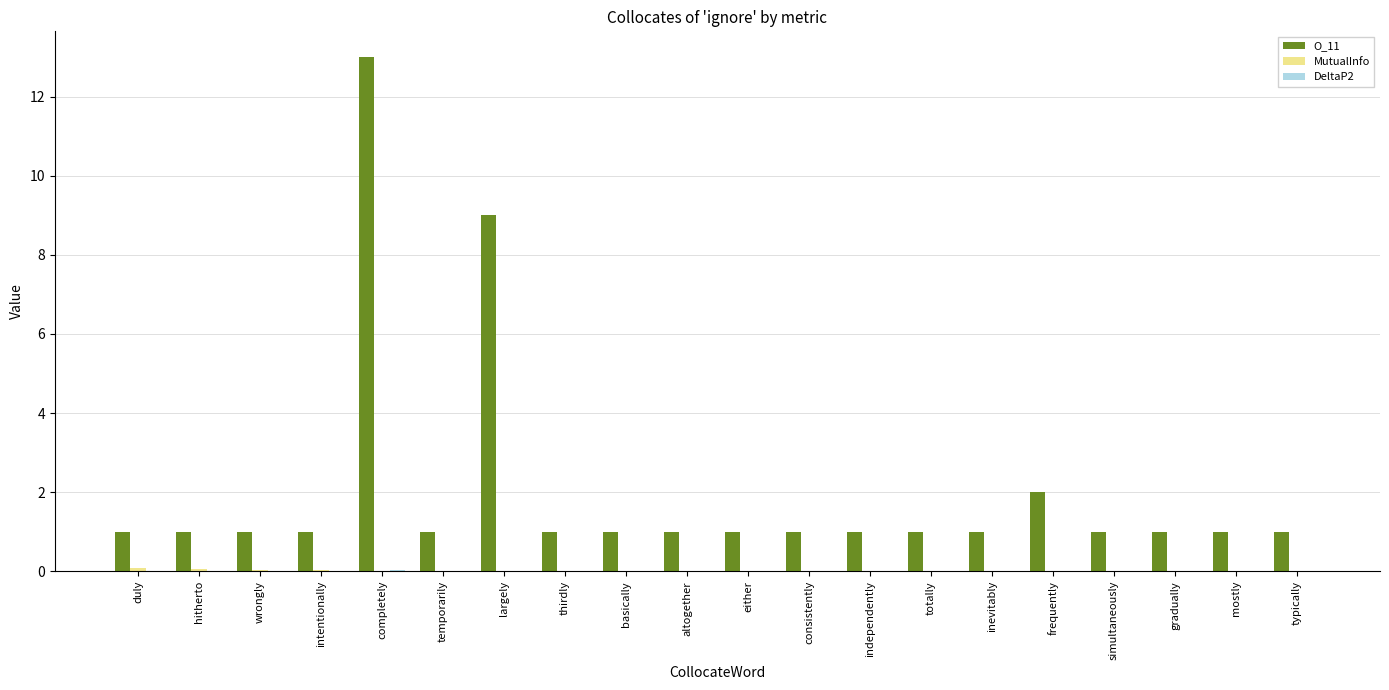

The O_11 series shows 1.0 at independently. True or false?

True